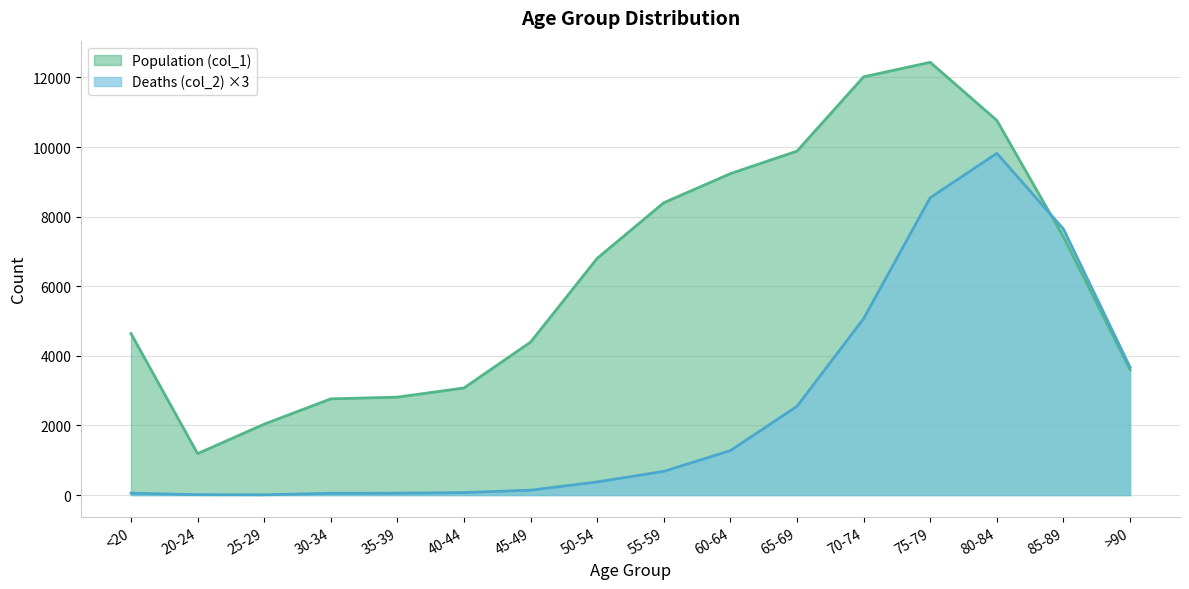

At which label does Population (col_1) first exceed 6803?

55-59